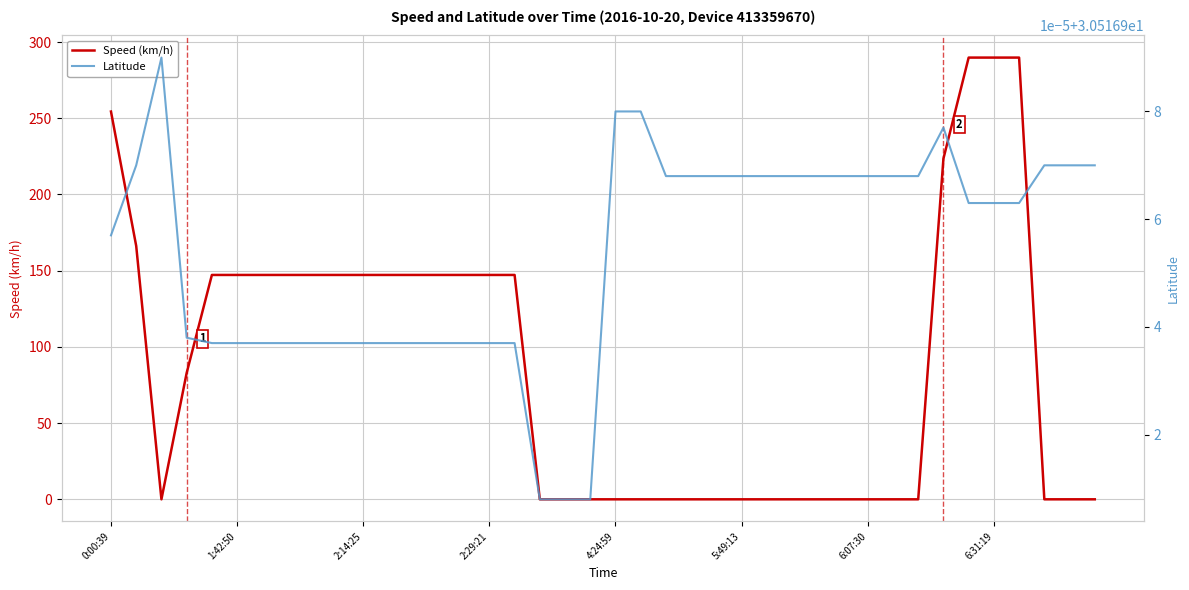

How many series are shown in this chart?

2